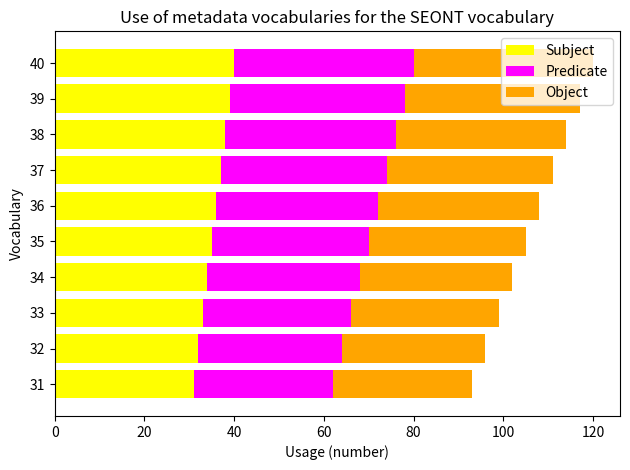

Count the number of categories in the chart.

10